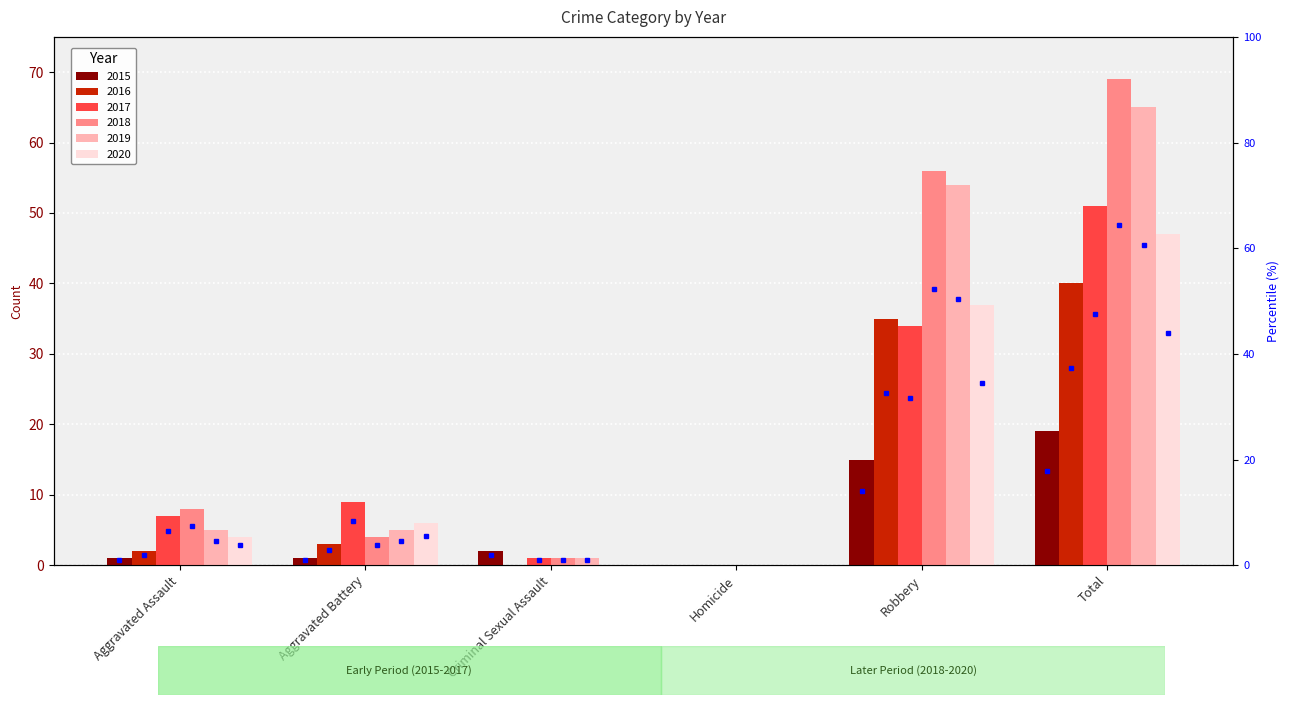

How many values in the 2018 series exceed 8?

2